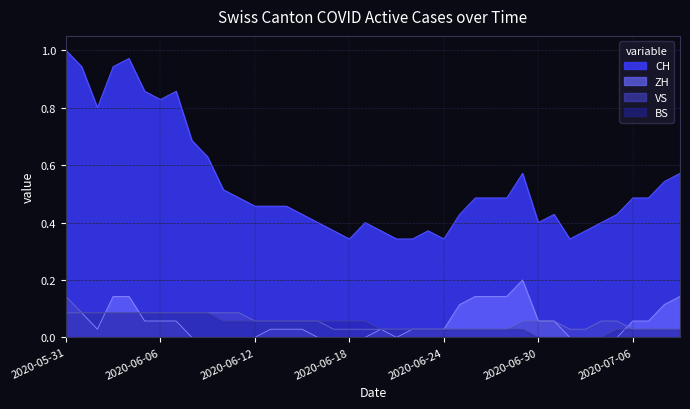

What is the difference between the BS values at 2020-06-04 and 2020-07-02?

0.1